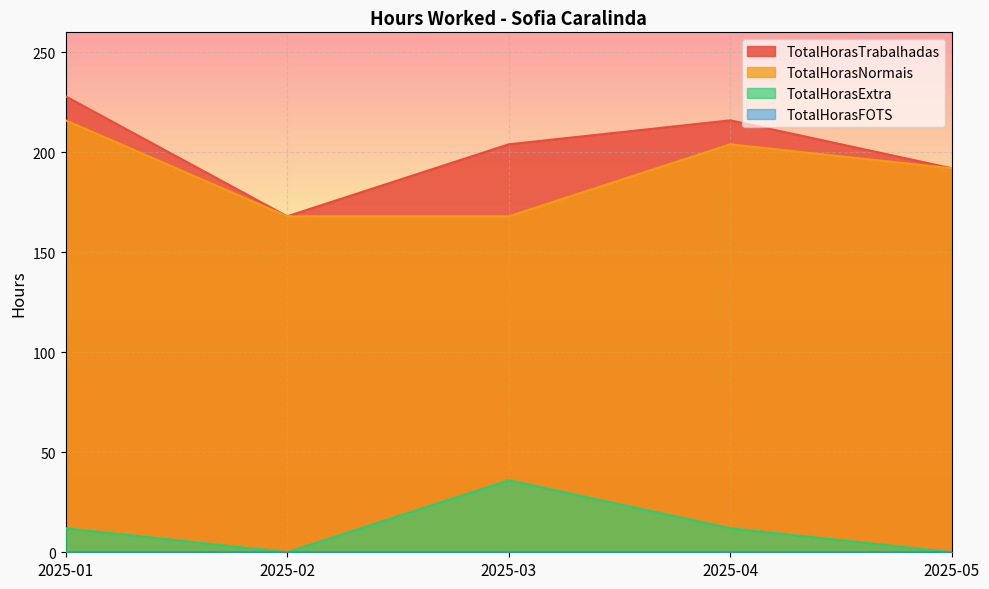

What is the difference between the maximum and minimum values in the TotalHorasExtra series?

36